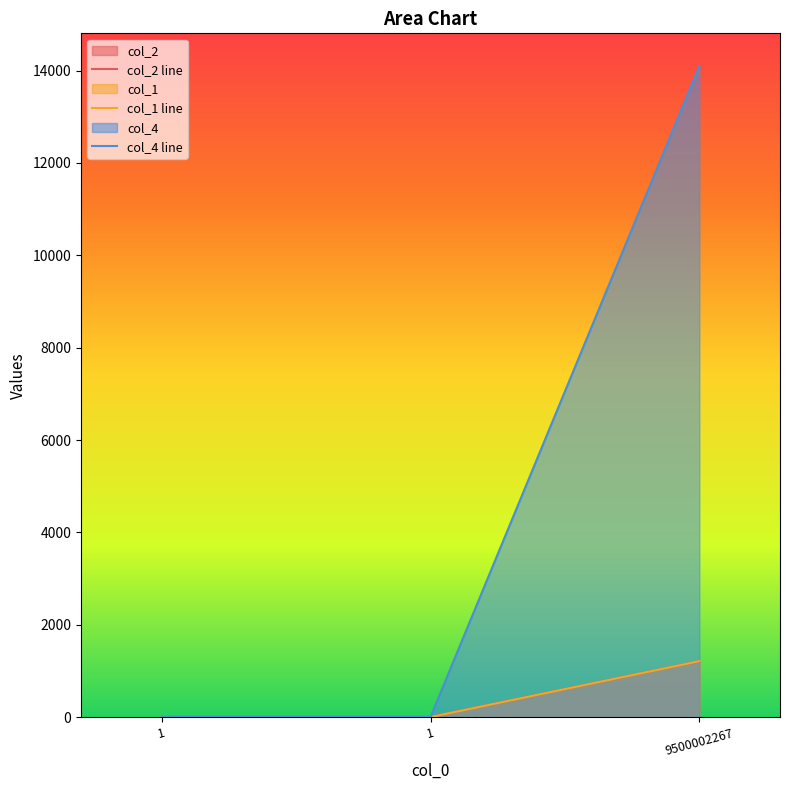

At which label does col_1 line reach its peak?

9500002267